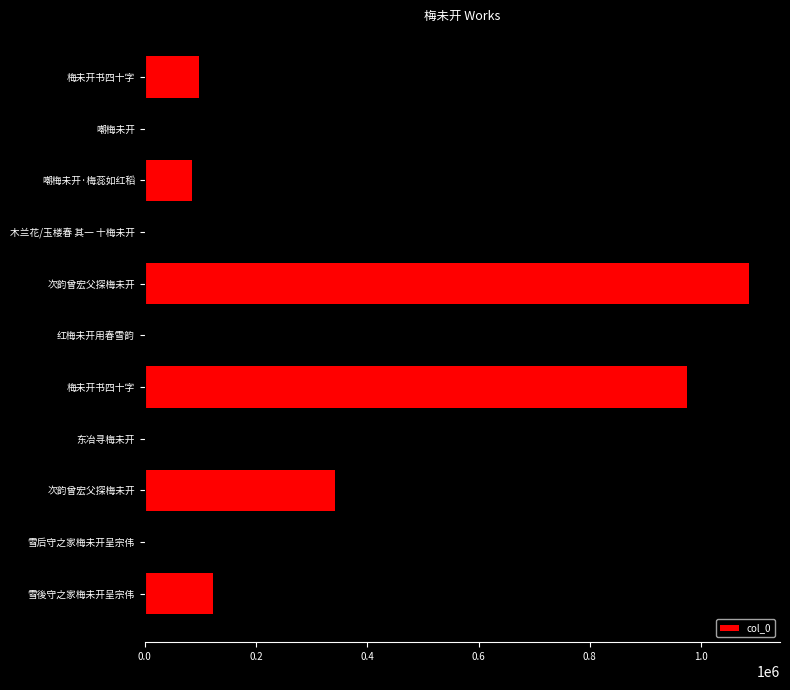

How many categories are shown in the chart?

11